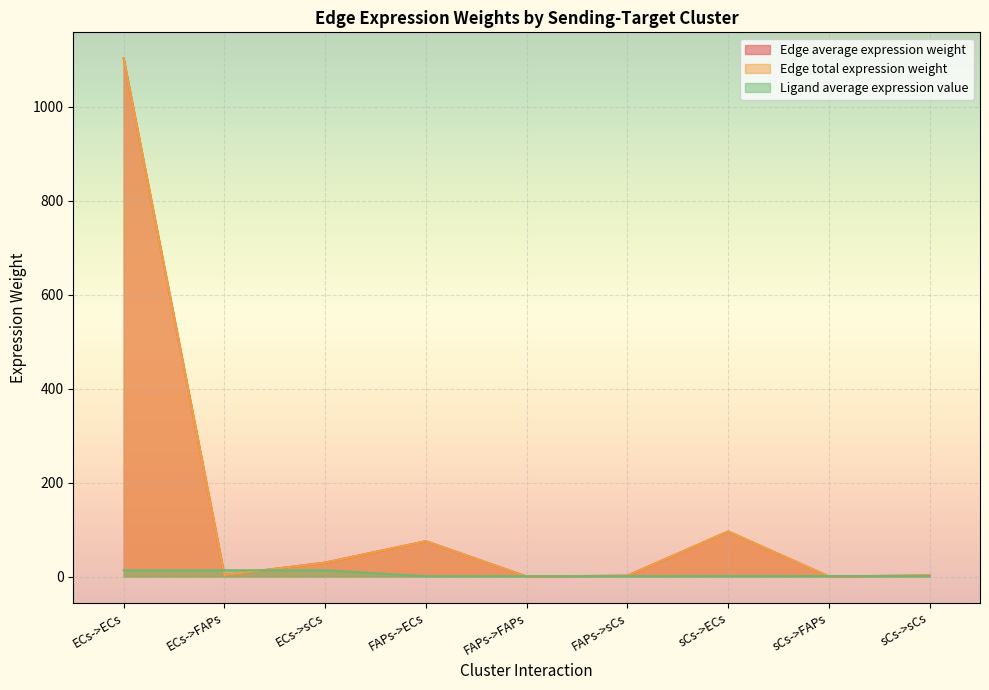

Which series changed the most between ECs->FAPs and FAPs->ECs?

Edge average expression weight